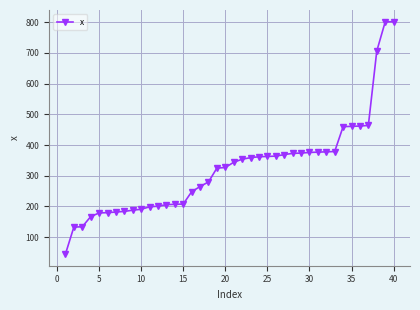

How many categories are shown in the chart?

40